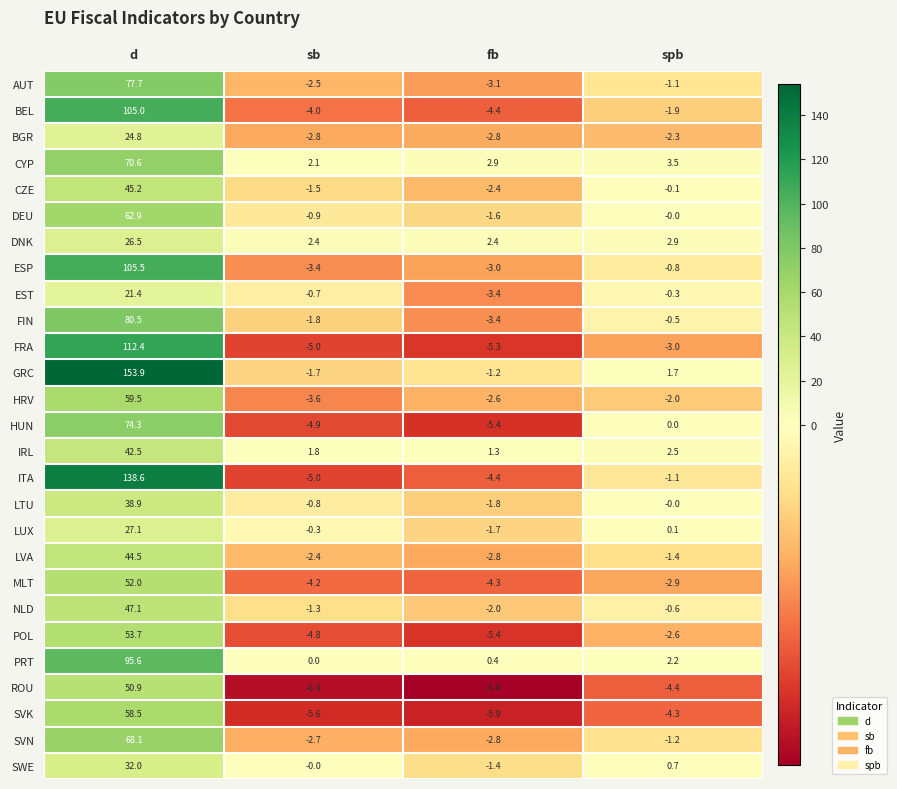

List the labels in order of NLD value, largest first.

d, spb, sb, fb